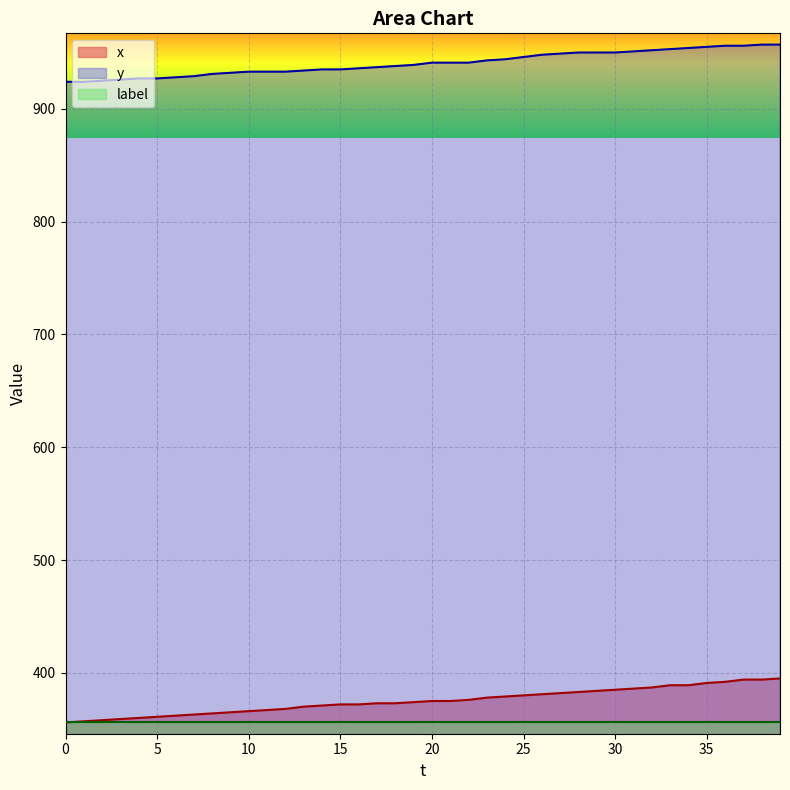

What is the average value of the x_line series?

375